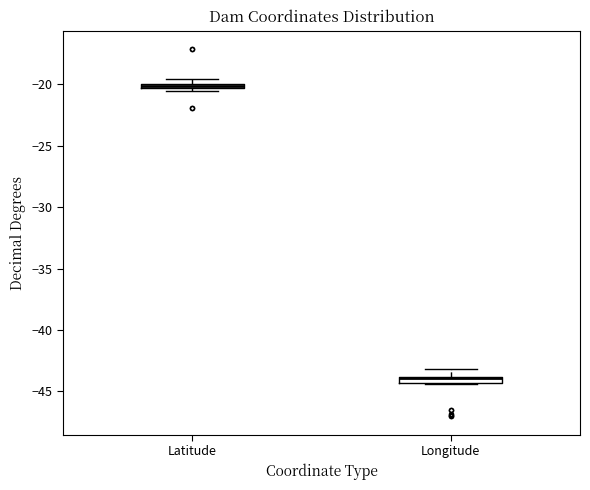

Where does the upper whisker of the box for Longitude end on the y-axis? The values are not printed on the chart, so give them approximately, as read against the axis.

-43.0